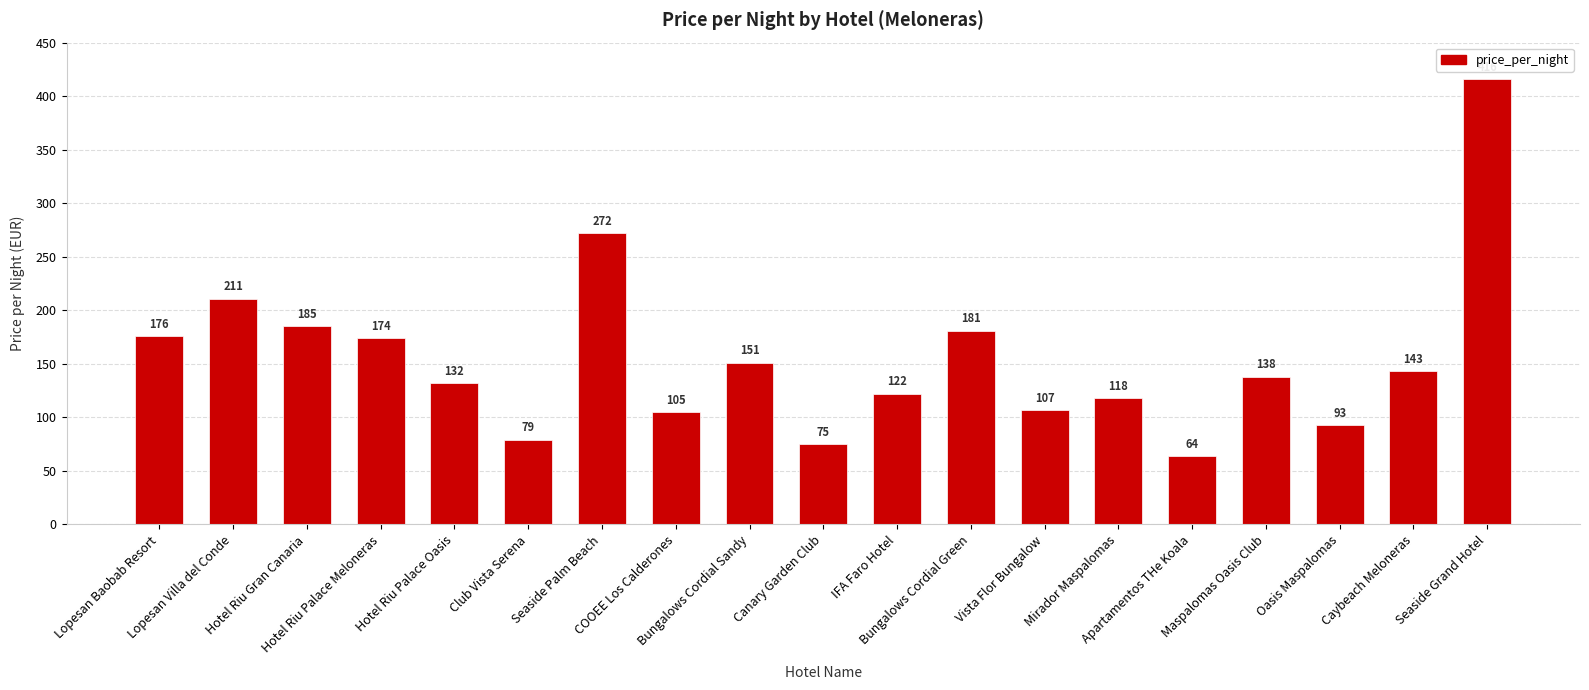

How many data points are less than 138?

9